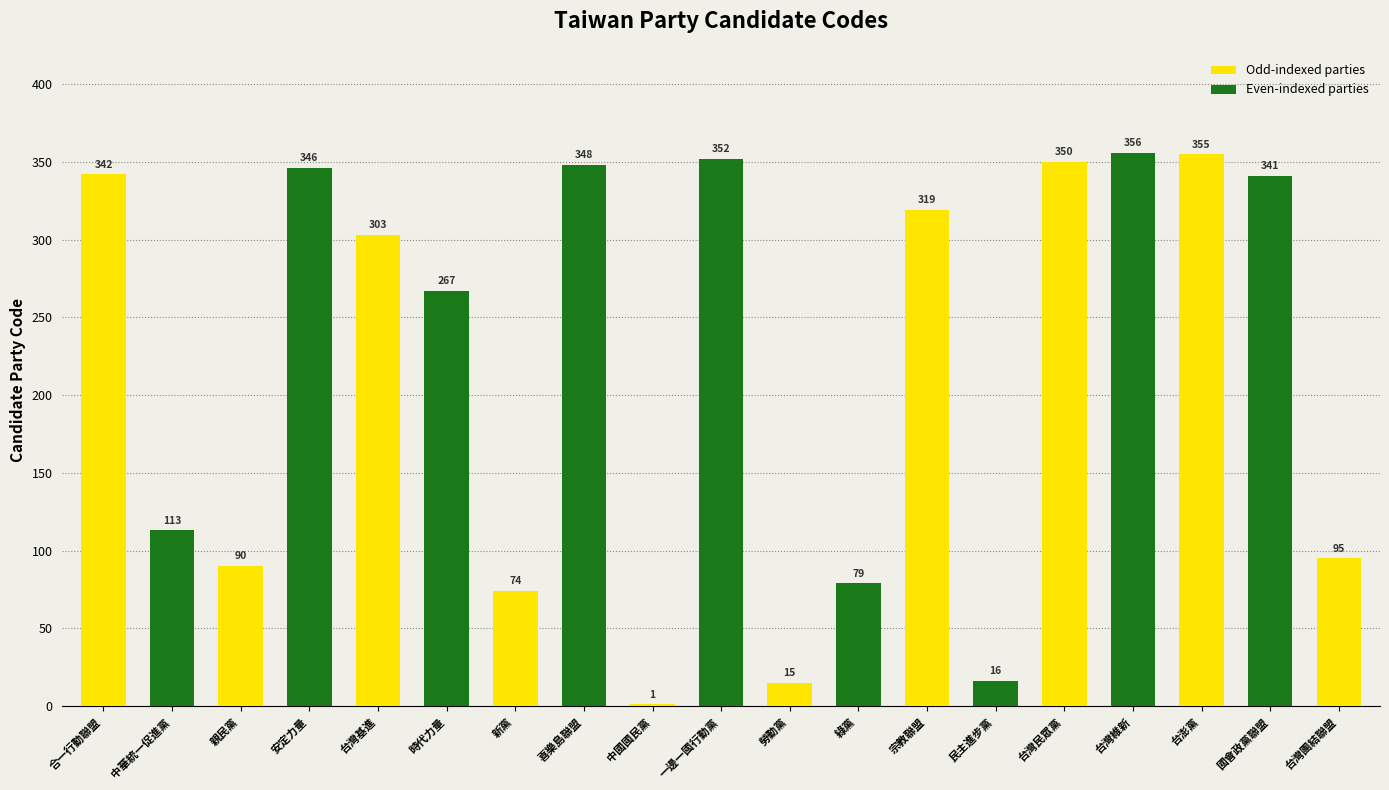

Which category has the highest value across all series?

台灣維新